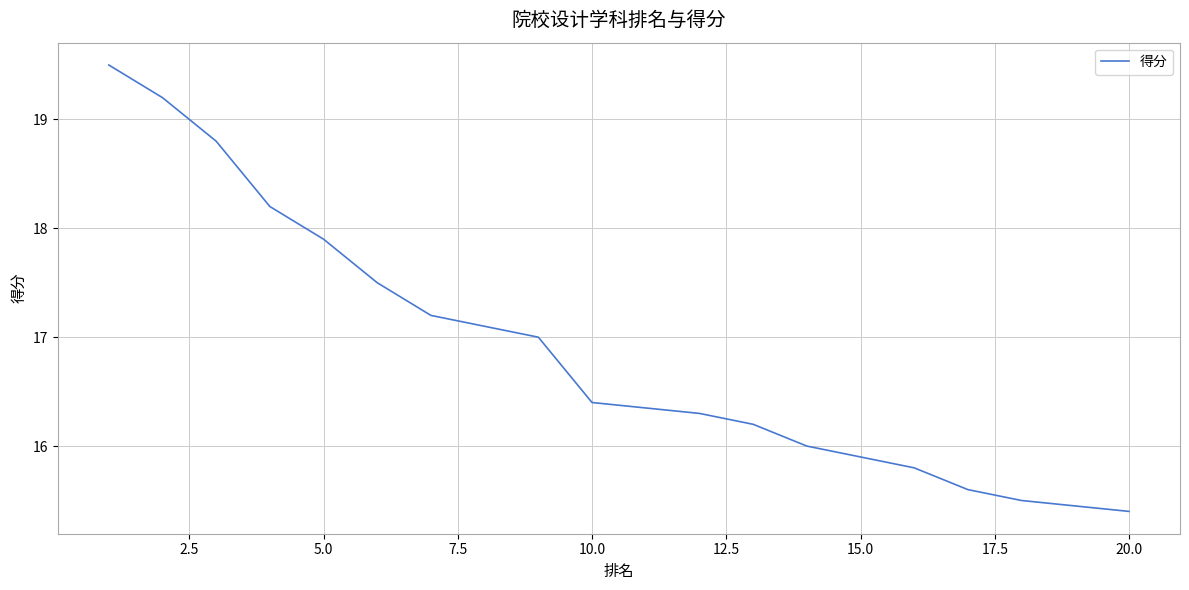

How many values exceed 16?

13